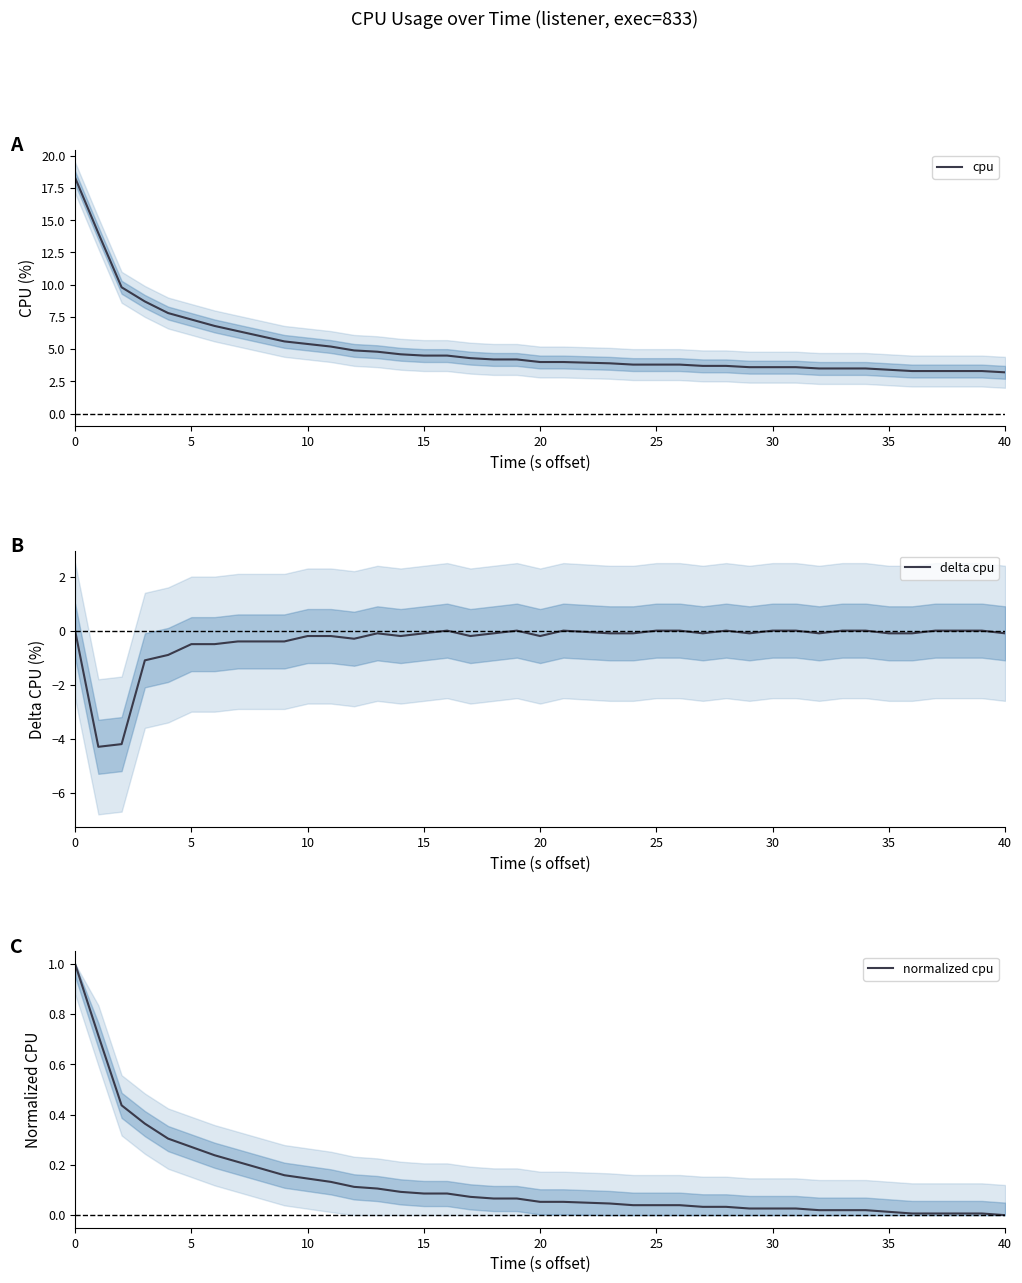

True or false: delta cpu has a value of -0.2 at 20.

True